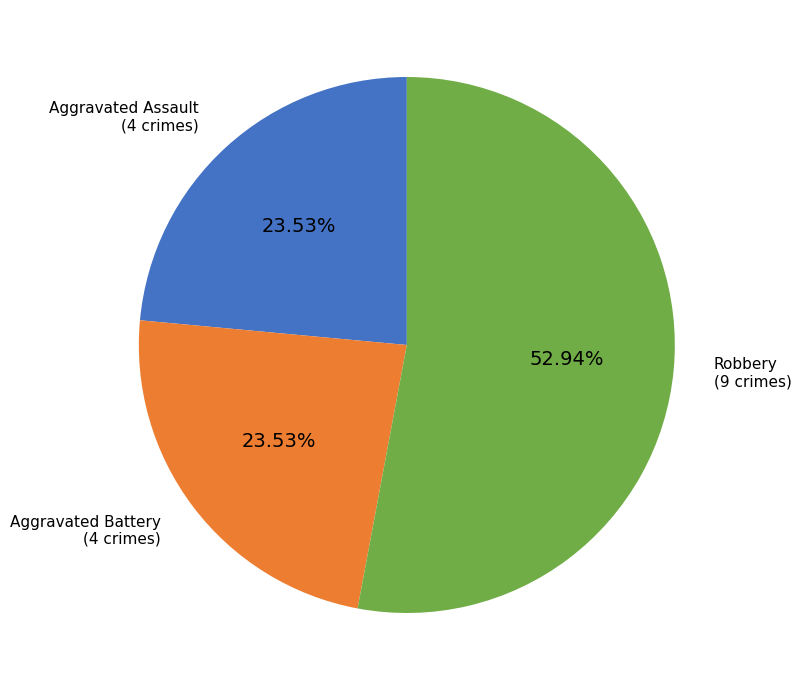

Is there a majority slice in this chart?

Yes